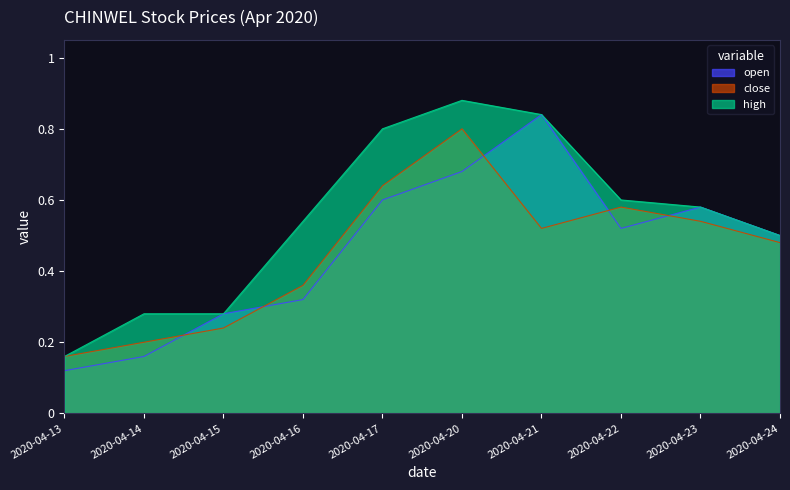

Reading left to right, what are all the values shown in this chart?

open: 0.1	0.2	0.3	0.3	0.6	0.7	0.8	0.5	0.6	0.5
close: 0.2	0.2	0.2	0.4	0.6	0.8	0.5	0.6	0.5	0.5
high: 0.2	0.3	0.3	0.5	0.8	0.9	0.8	0.6	0.6	0.5